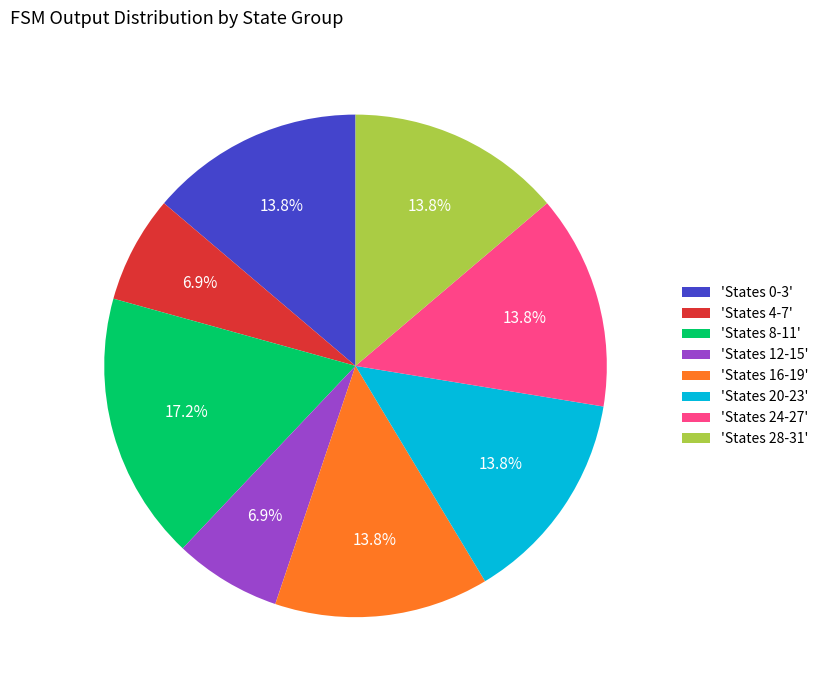

Does any single category account for the majority?

No